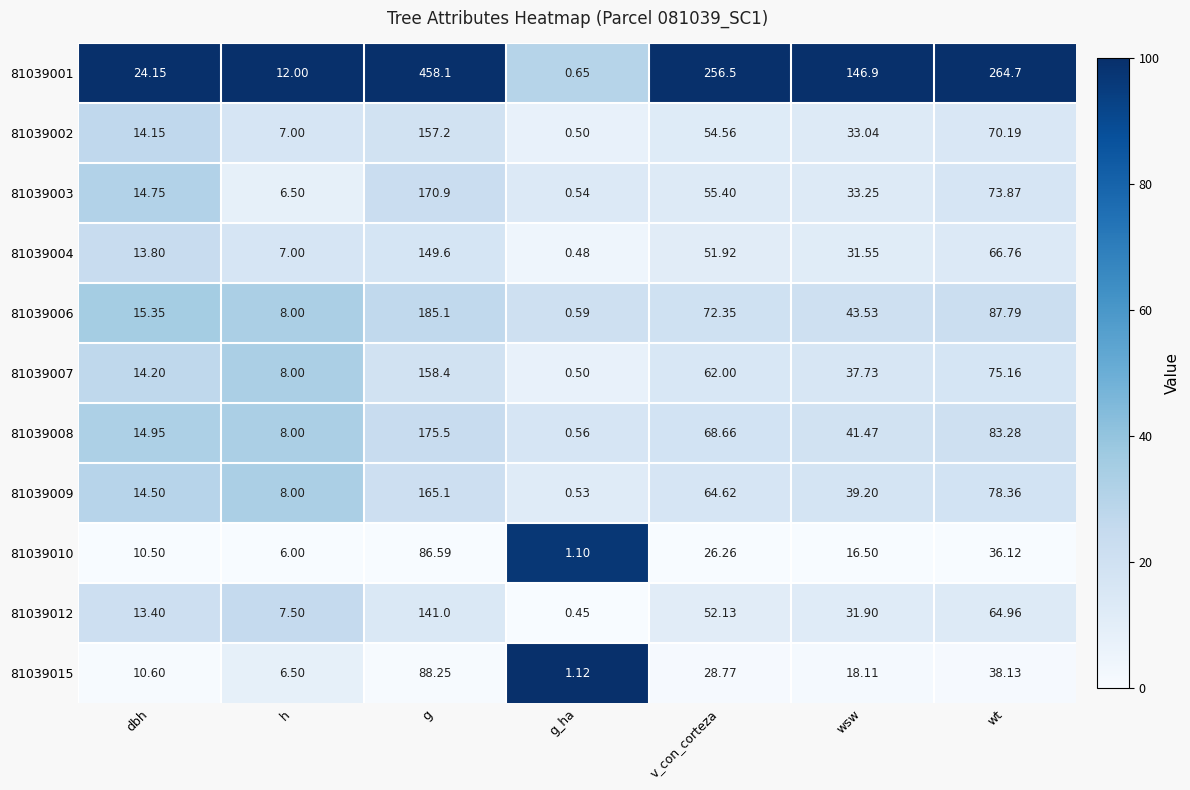

At which category is the sum across all series the highest?

g